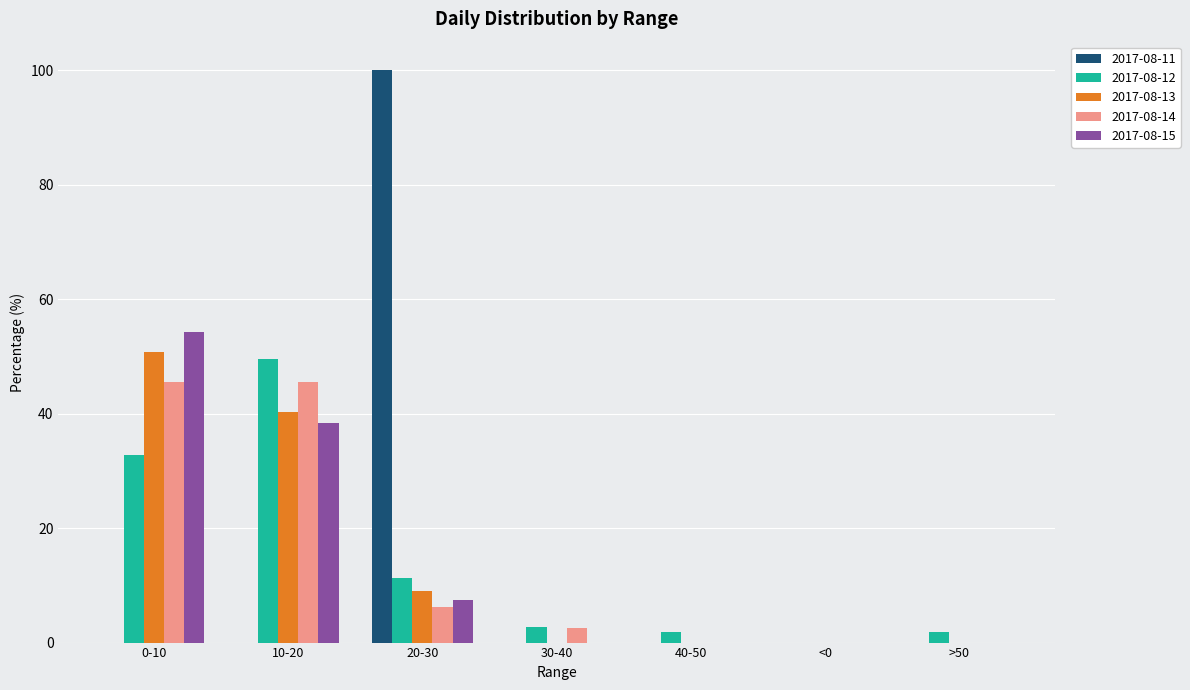

What is the total value across all series at 20-30?

133.9